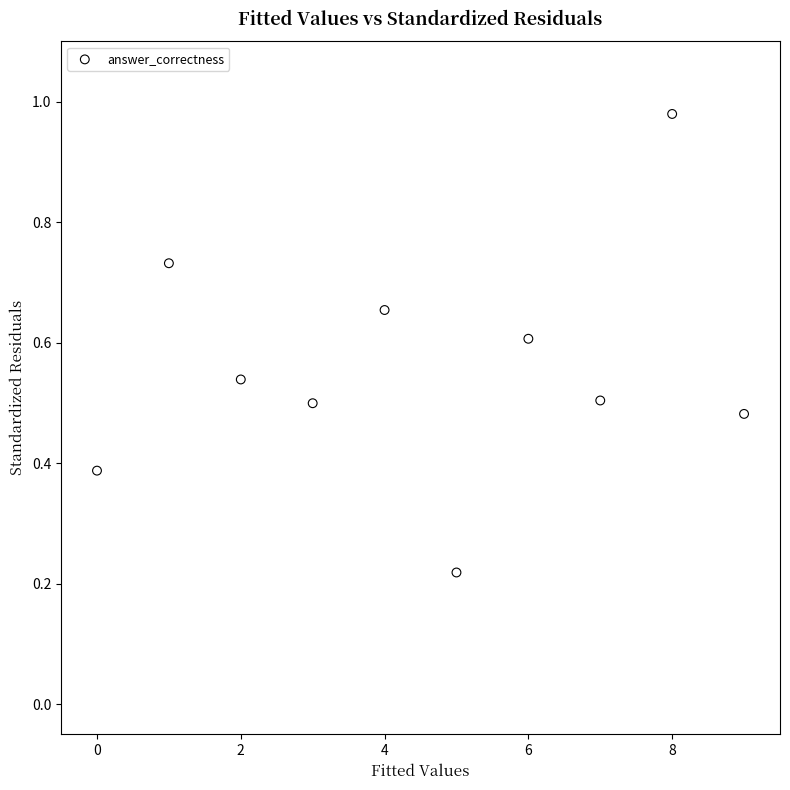

What is the average Y value?

0.6